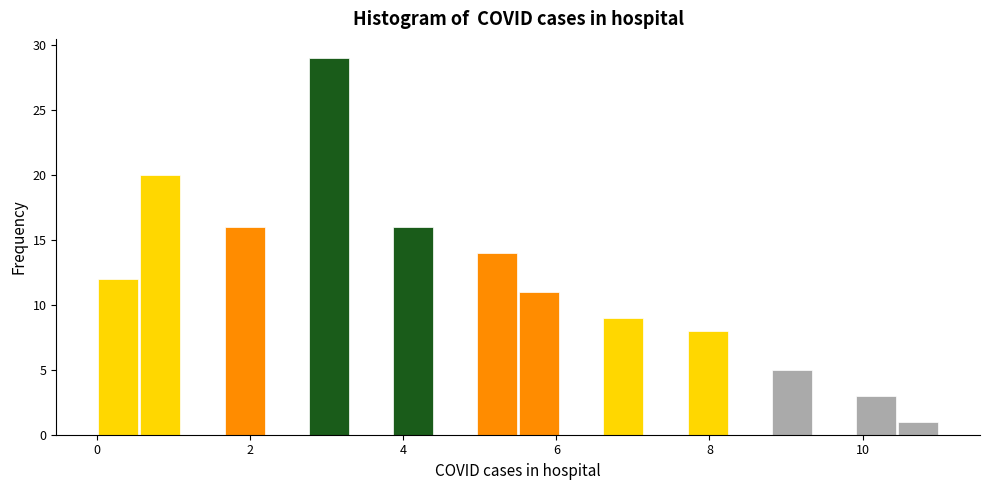

Around what value on the x-axis is the tallest bar? Give the approximate position of its centre, as read against the axis.

3.0